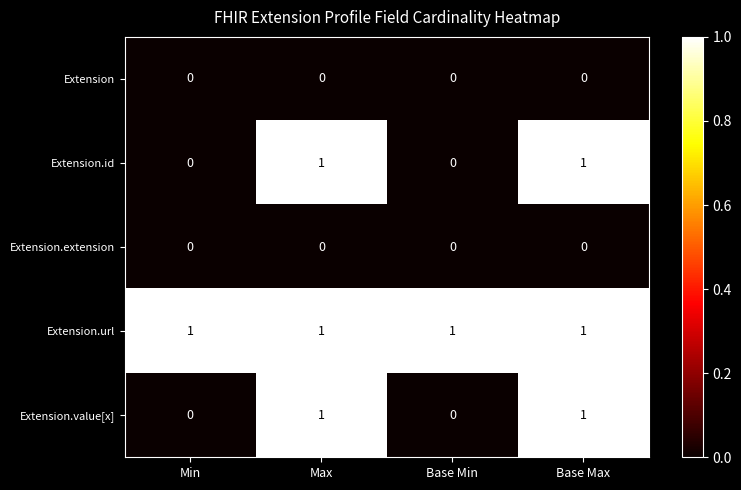

The Extension.url series shows 1 at Base Min. True or false?

True